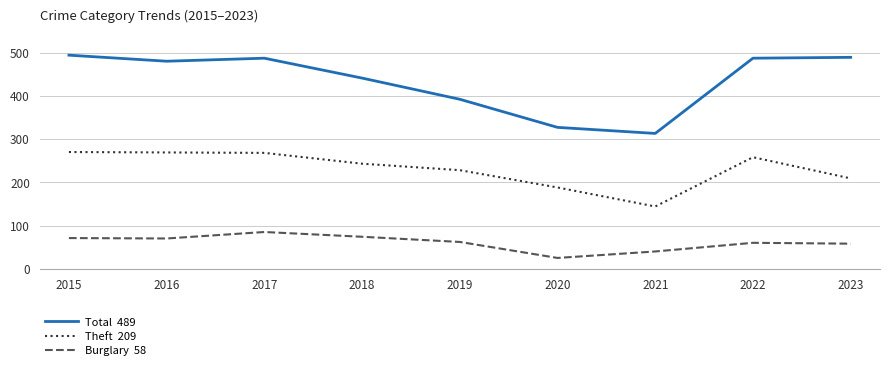

What is the spread (max minus min) of values at 2016?

410